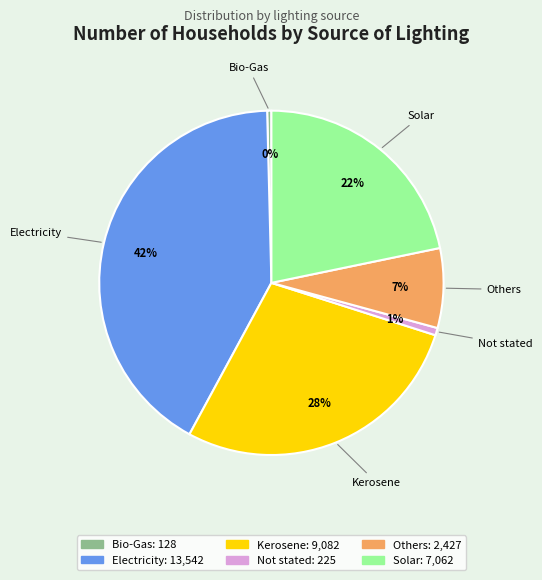

To the nearest percent, what percentage of the pie is Others?

7%